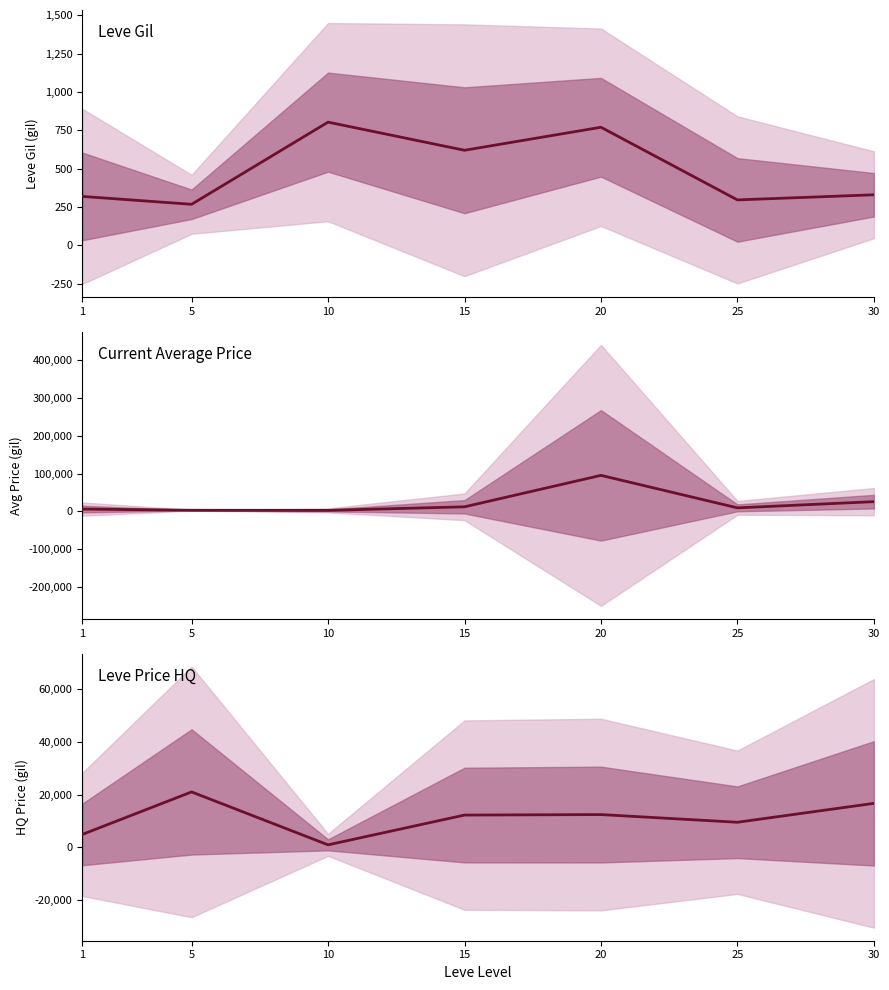

What is the sum of all Current Average Price values?

152983.5